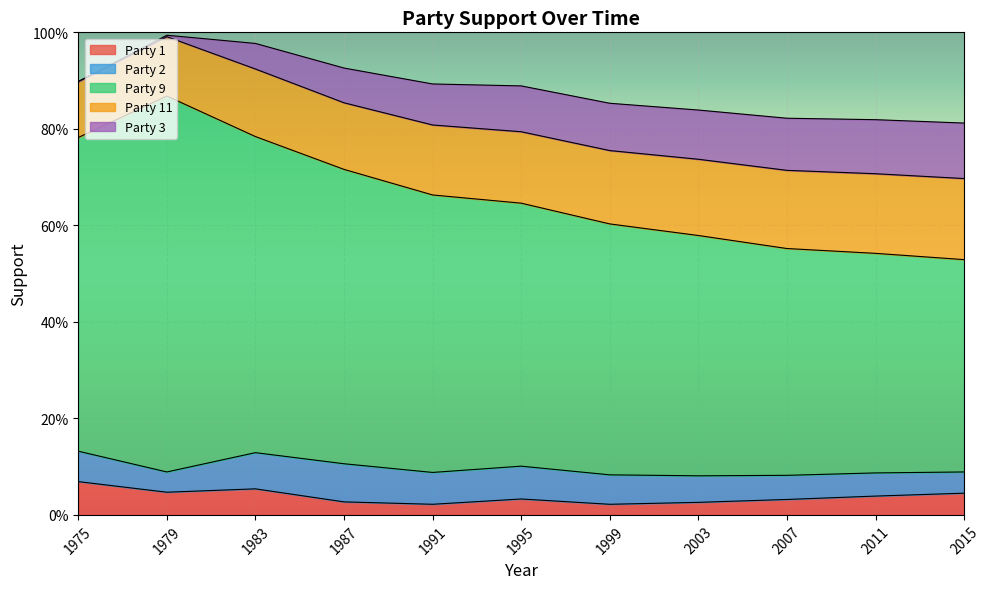

Does the chart display data point markers on the line(s)?

No